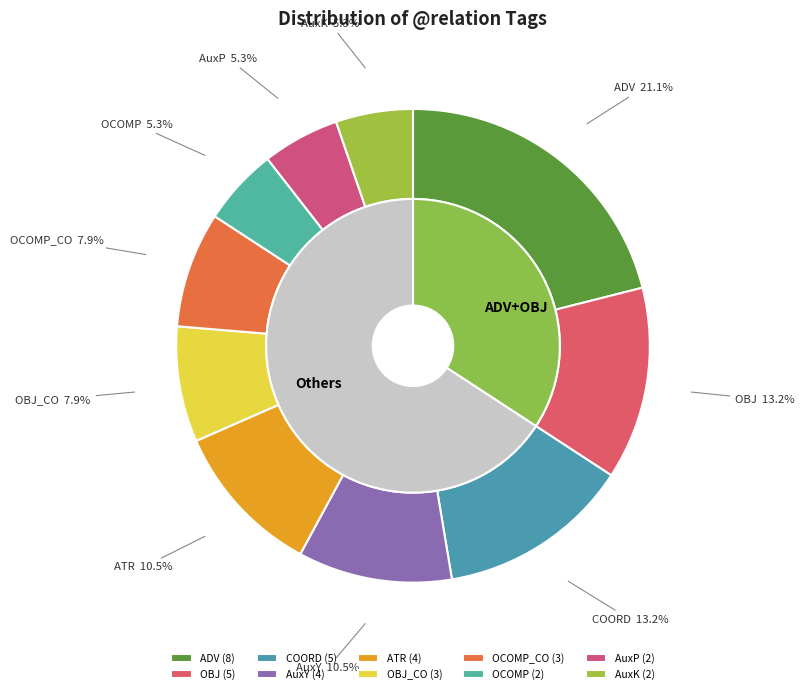

What is the total percentage of OCOMP and ADV?

26.3%